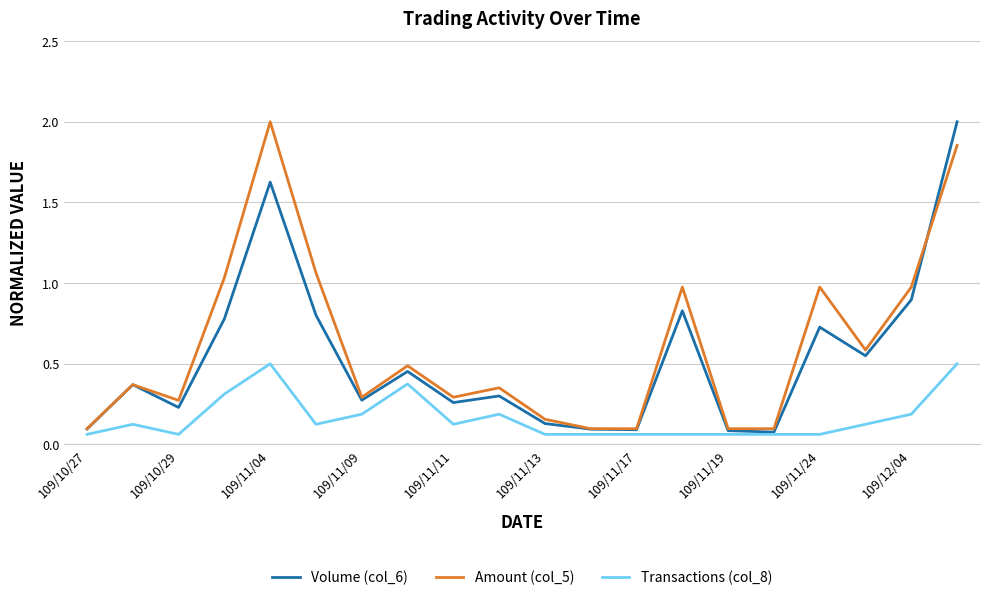

Rank the series by their average value, from lowest to highest.

Transactions (col_8), Volume (col_6), Amount (col_5)